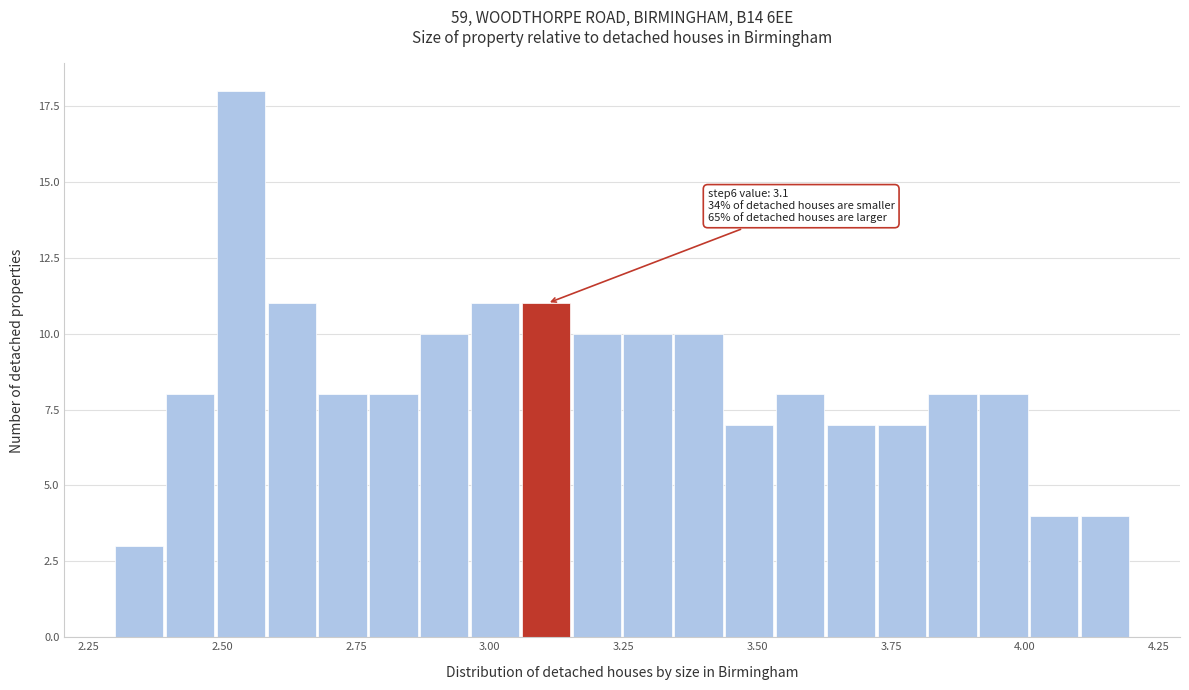

Read against the x-axis, roughly where is the centre of the tallest bar?

2.55